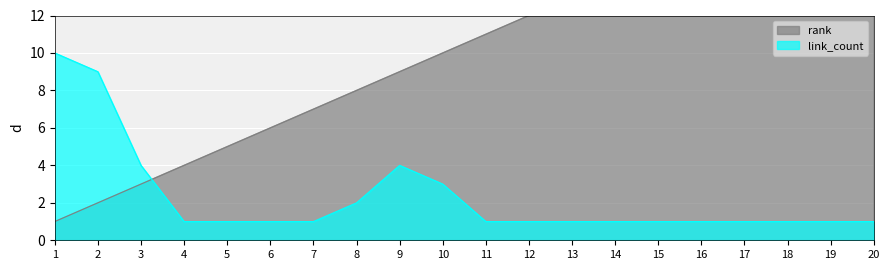

Which series ends up on top after the final intersection of rank and link_count?

rank